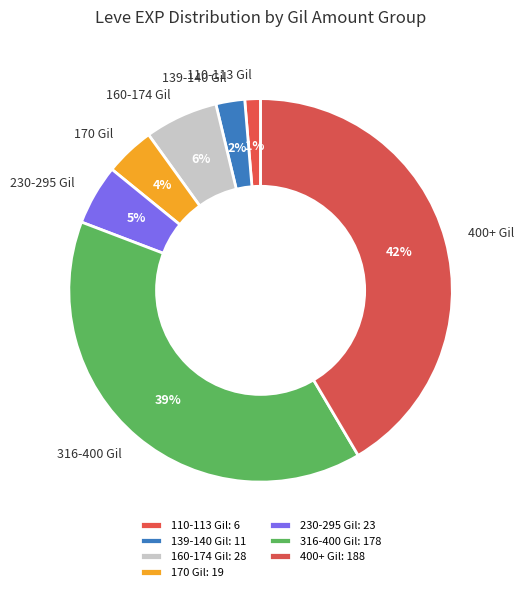

Do 139-140 Gil and 160-174 Gil together represent more than half of the pie?

No